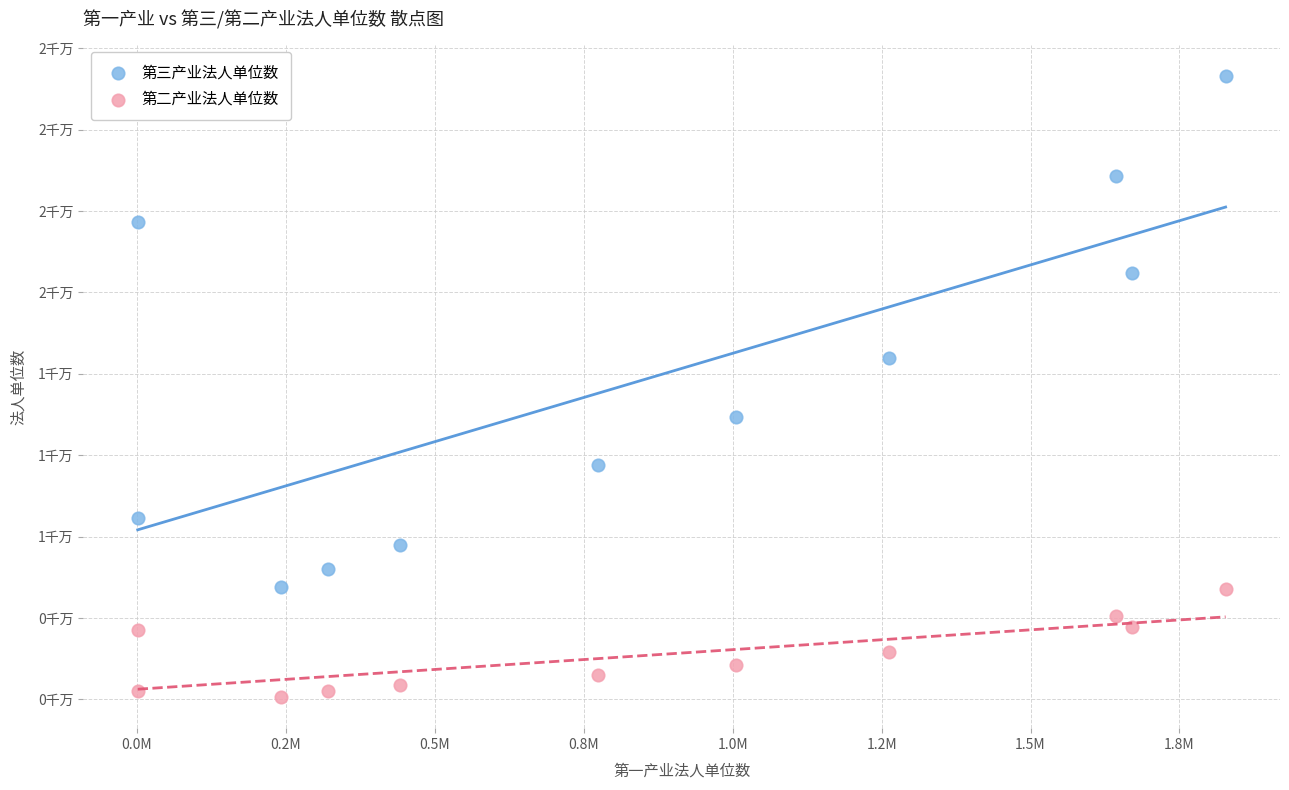

Which series has the largest Y range (max minus min)?

第三产业法人单位数